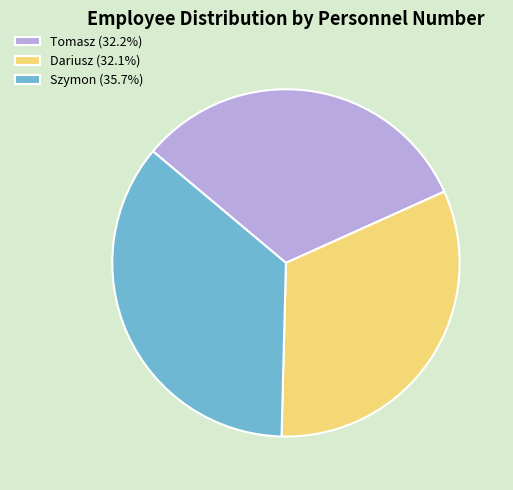

Is there a majority slice in this chart?

No